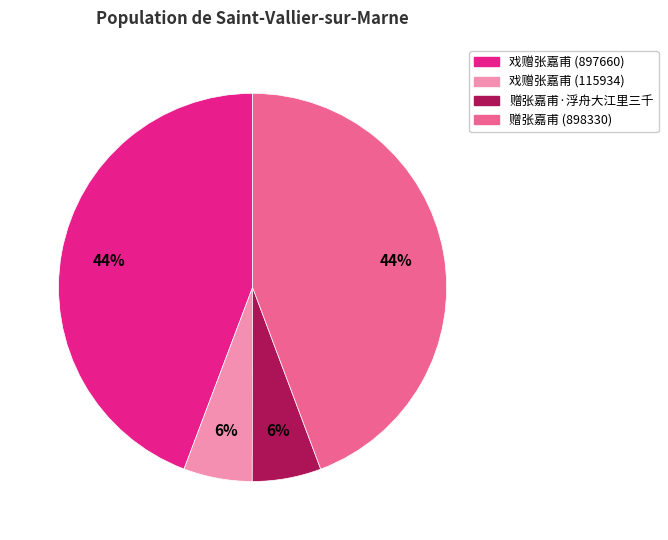

Which has a higher value, 戏赠张嘉甫 (897660) or 赠张嘉甫·浮舟大江里三千?

戏赠张嘉甫 (897660)